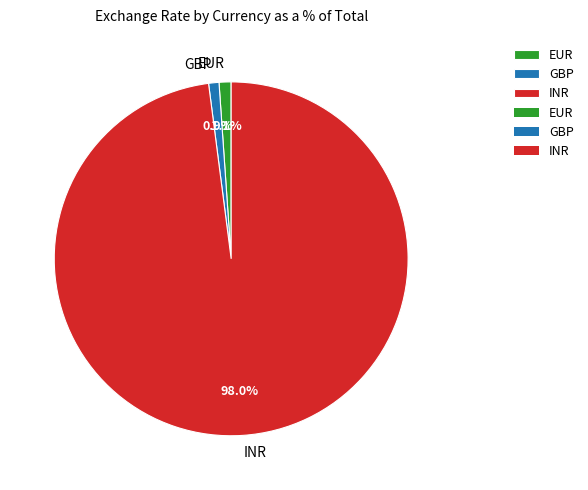

How many segments does this pie chart have?

3